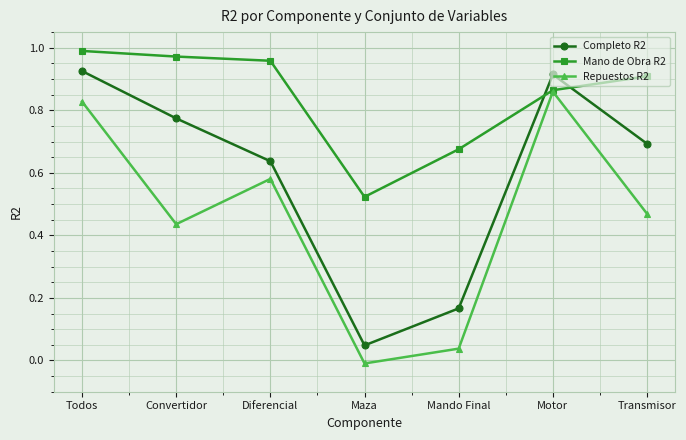

Which series has the largest total across all categories?

Mano de Obra R2